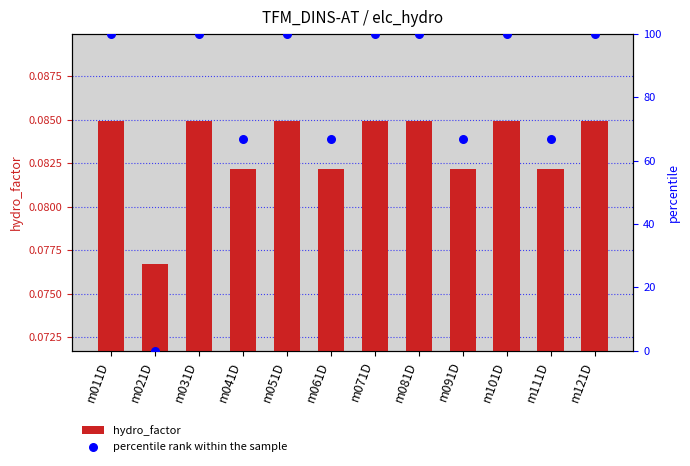

At how many categories does at least one series exceed 35?

11